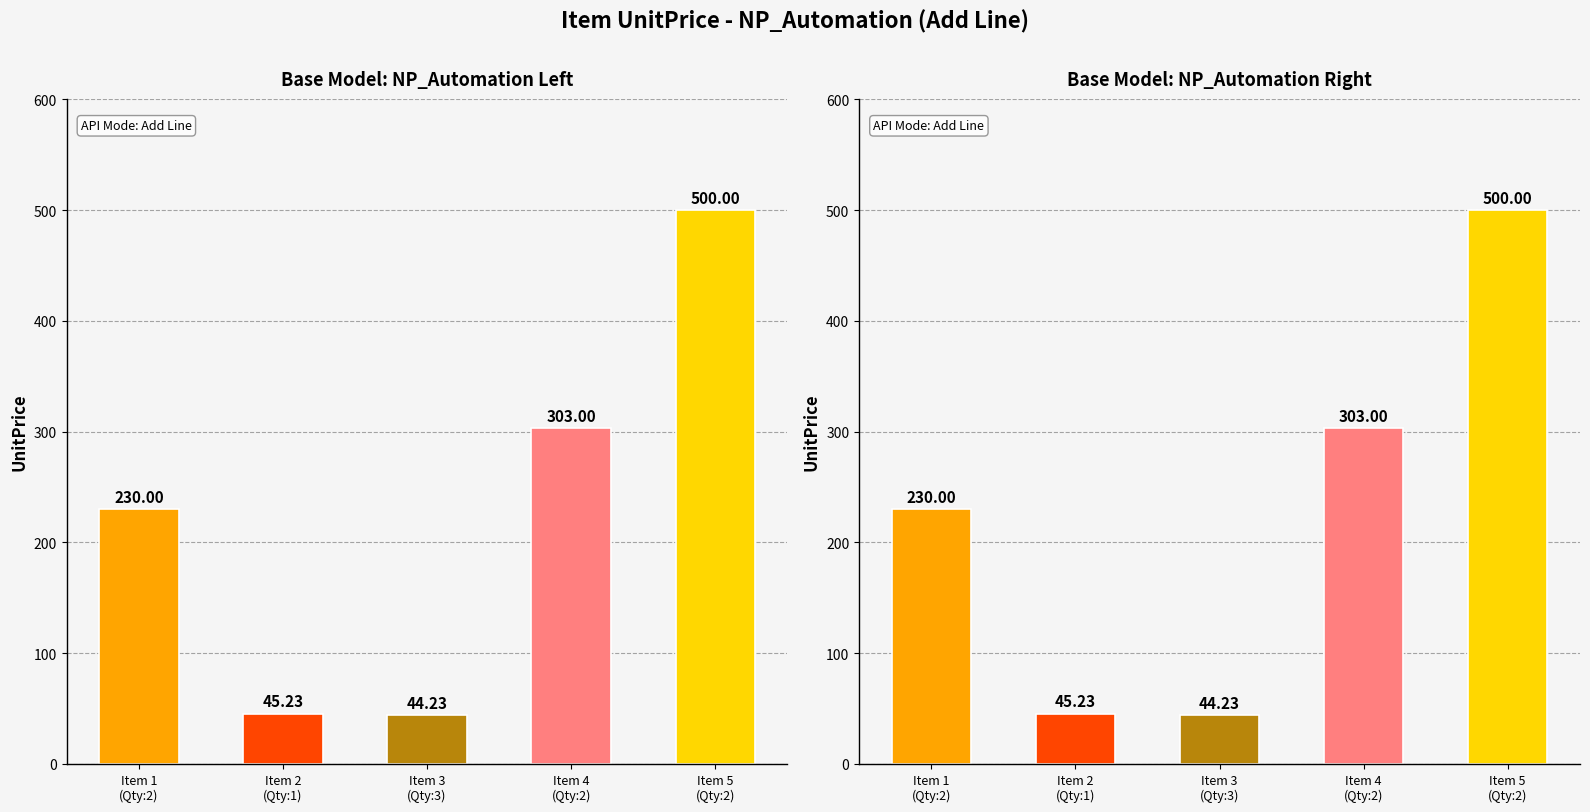

Which has a higher value, Item 5
(Qty:2) or Item 4
(Qty:2)?

Item 5
(Qty:2)